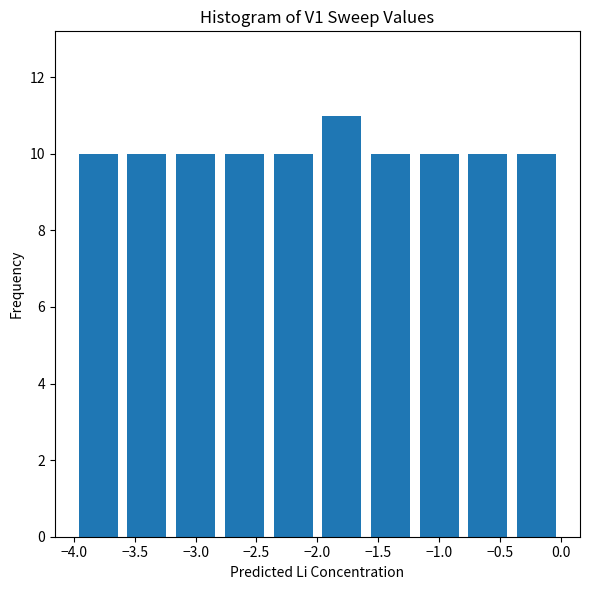

Which range on the x-axis has the tallest bar?

-2.0 to -1.6